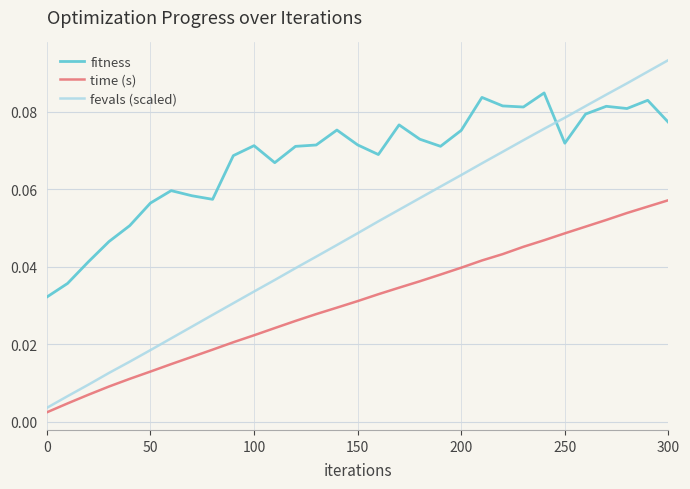

Rank the series by their average value, from highest to lowest.

fitness, fevals (scaled), time (s)